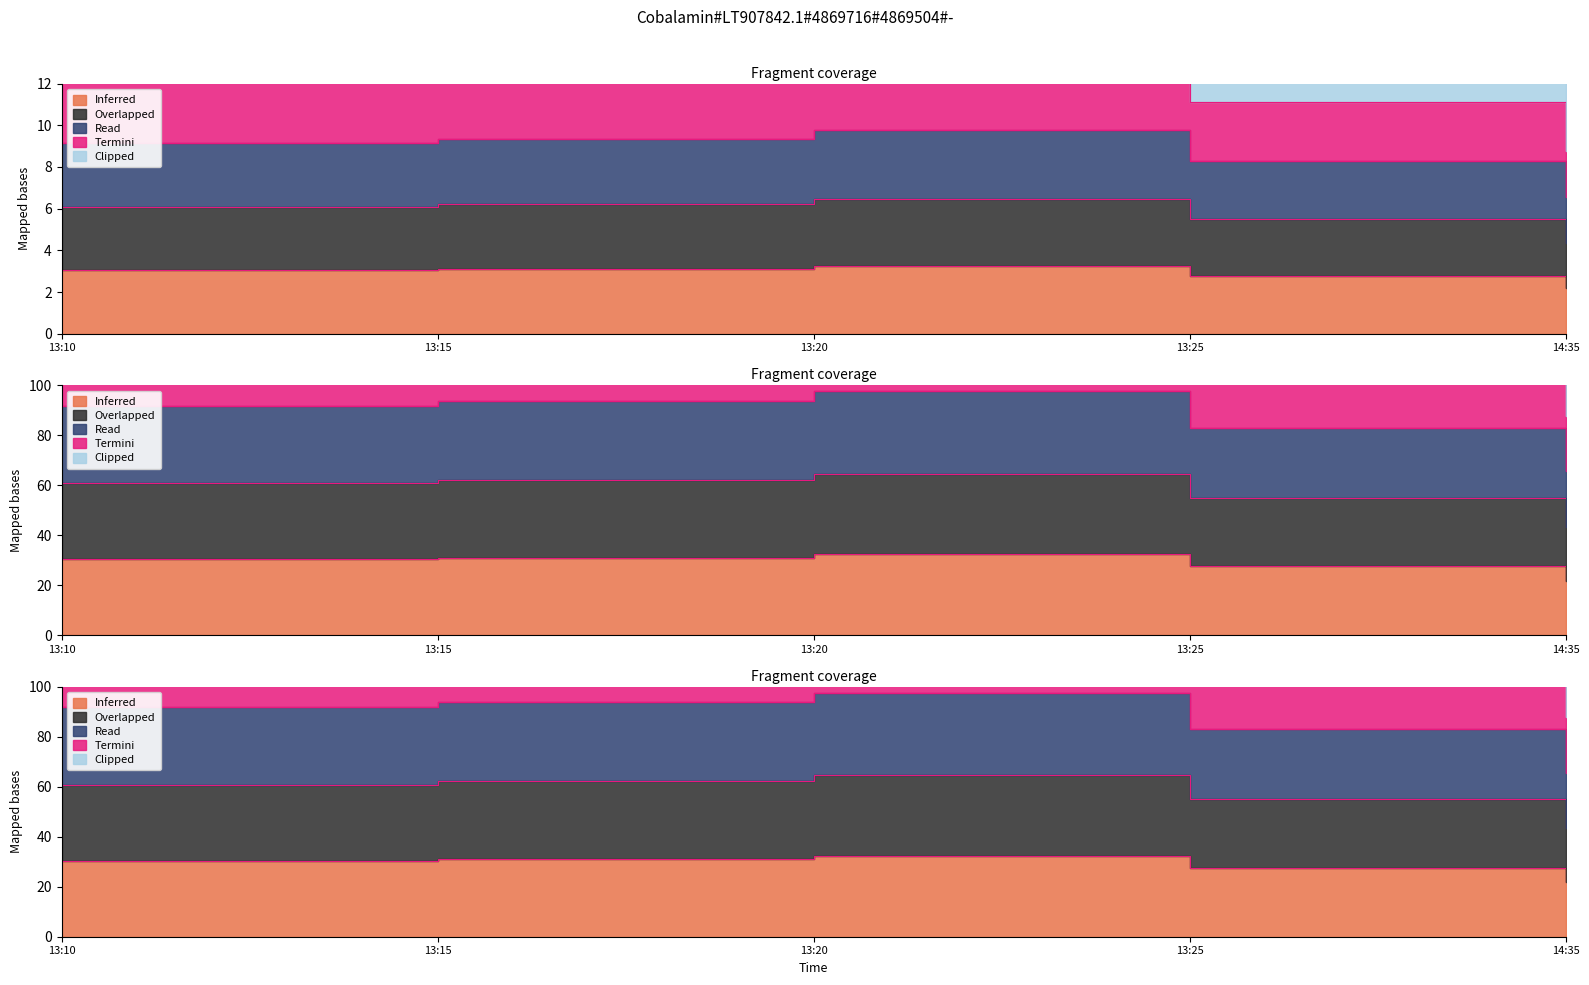

True or false: apparant_power has a value of 4.3 at 14:35.

True